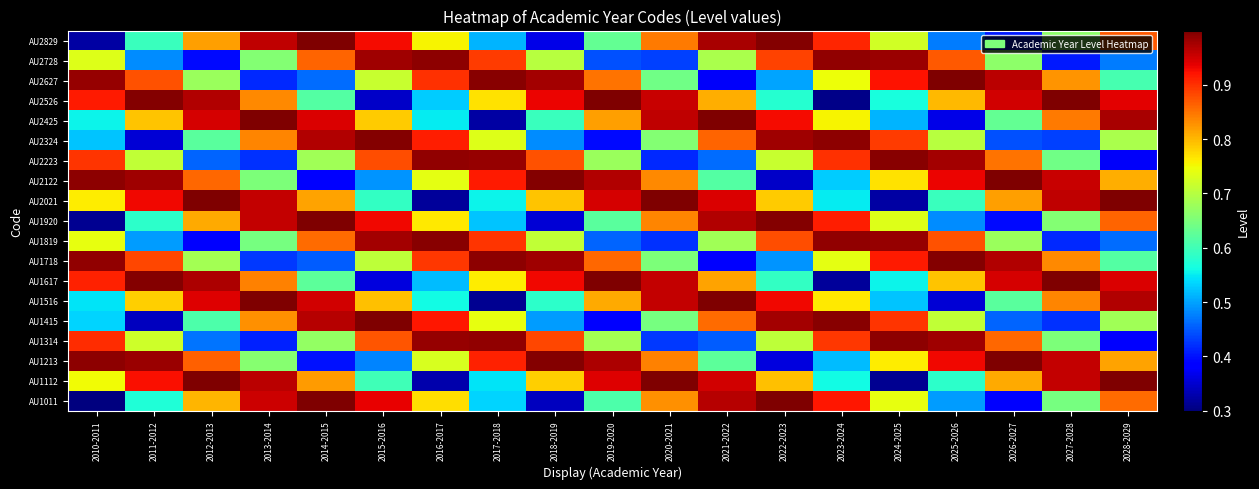

At how many categories does at least one series exceed 0?

19